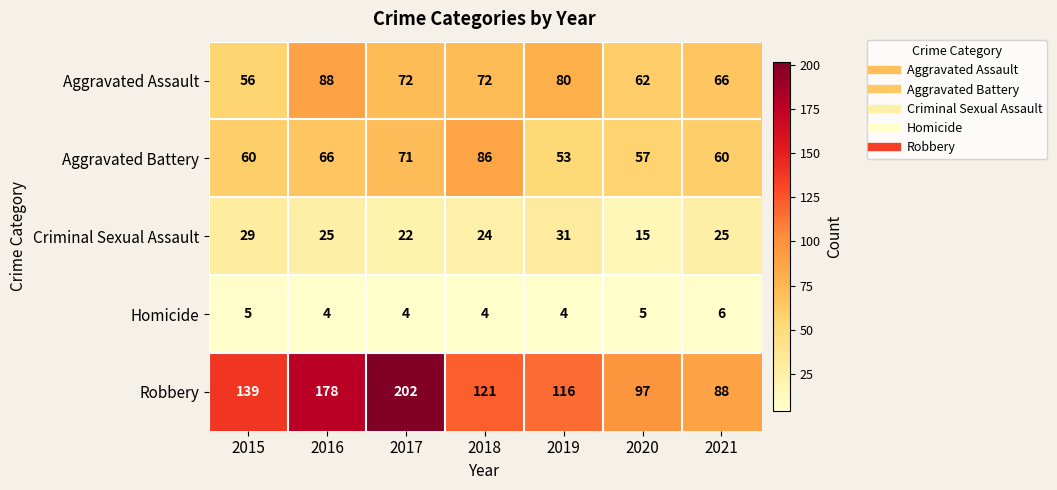

True or false: Homicide has a value of 4 at 2019.

True